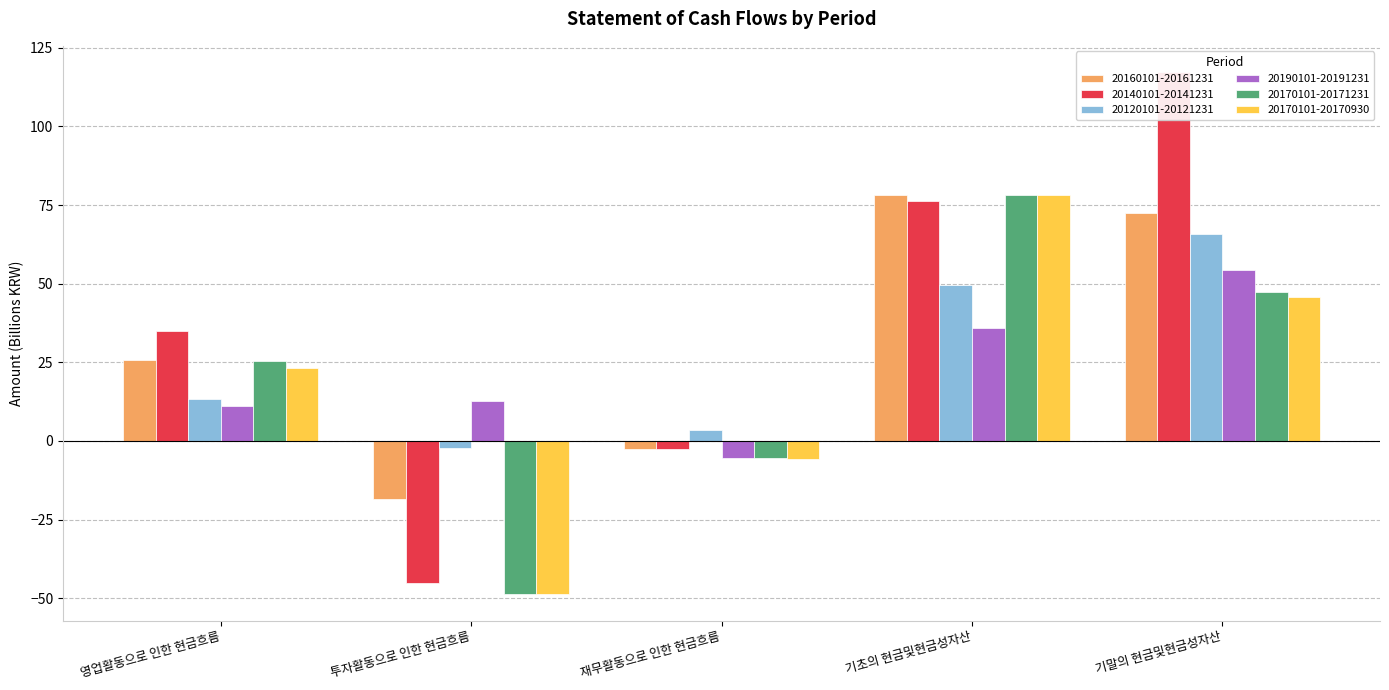

Between 영업활동으로 인한 현금흐름 and 투자활동으로 인한 현금흐름, which is larger?

영업활동으로 인한 현금흐름